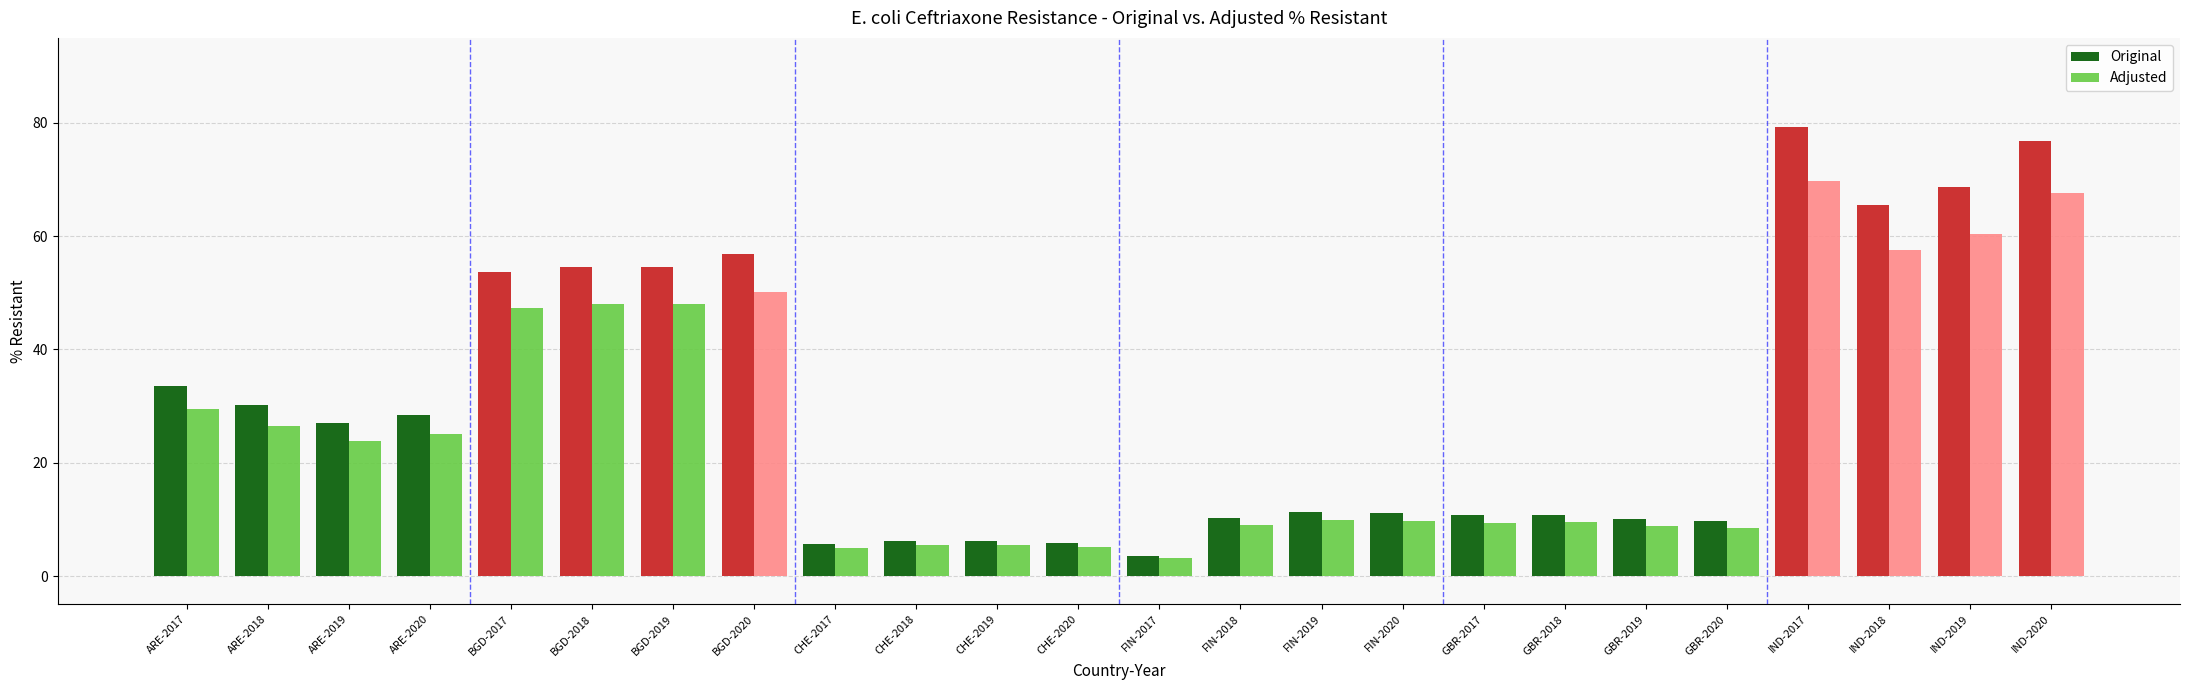

True or false: Original has a value of 10.3 at FIN-2018.

True